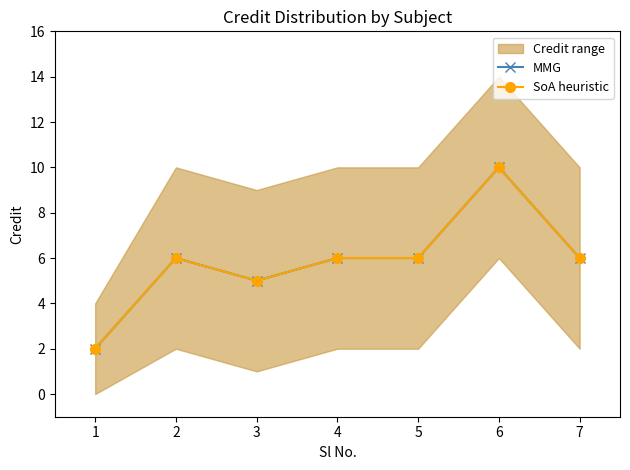

What is the difference between the maximum and minimum values in the SoA heuristic series?

8